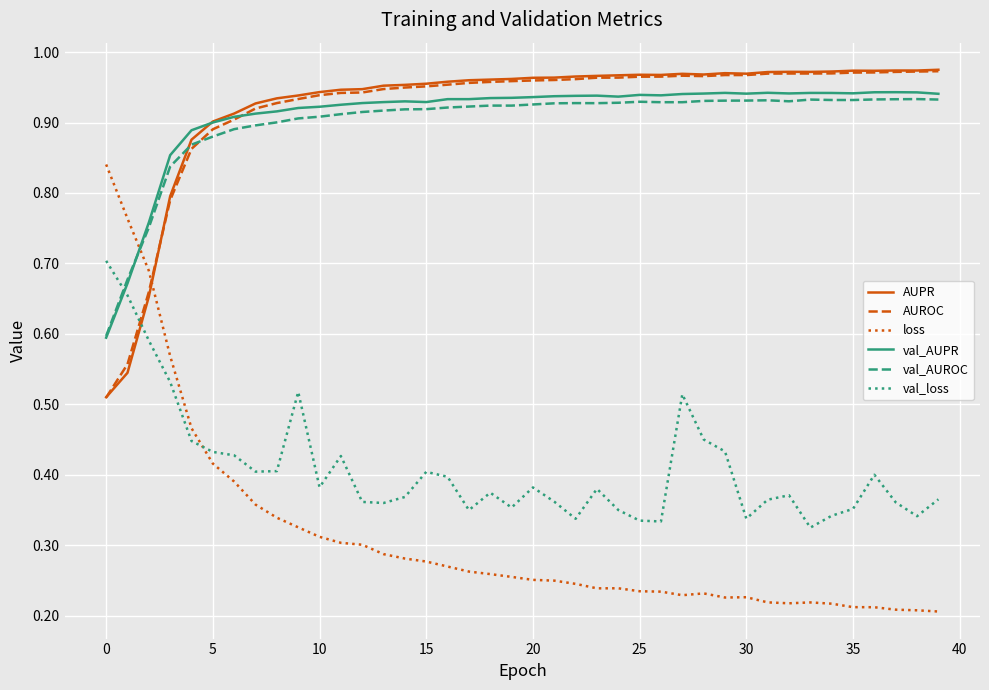

True or false: AUROC has more than 1 points higher than both neighbors.

True